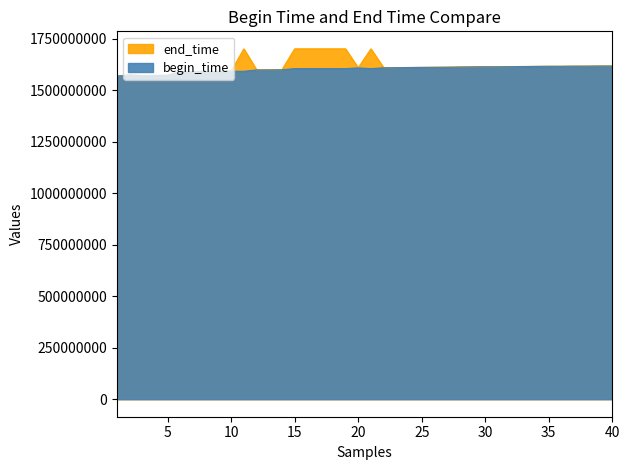

What is the value of the 40th point from the left?

1616457600